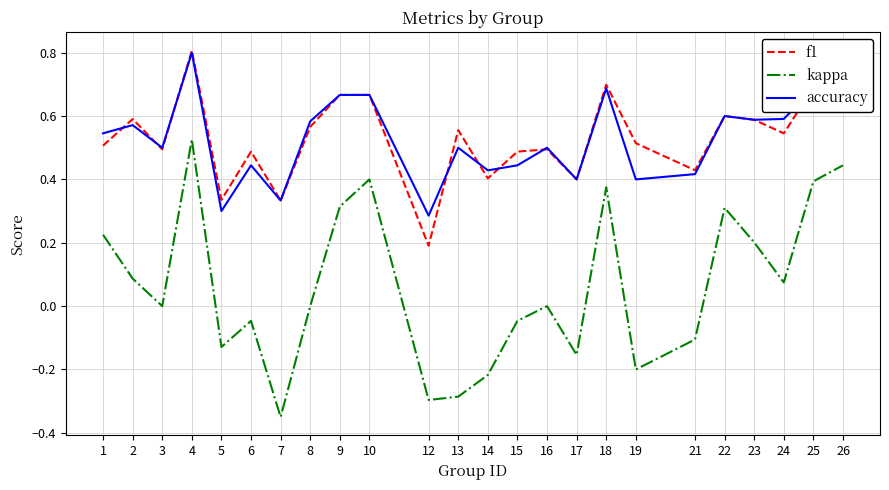

In accuracy, how many points are lower than both neighbors (excluding endpoints)?

8